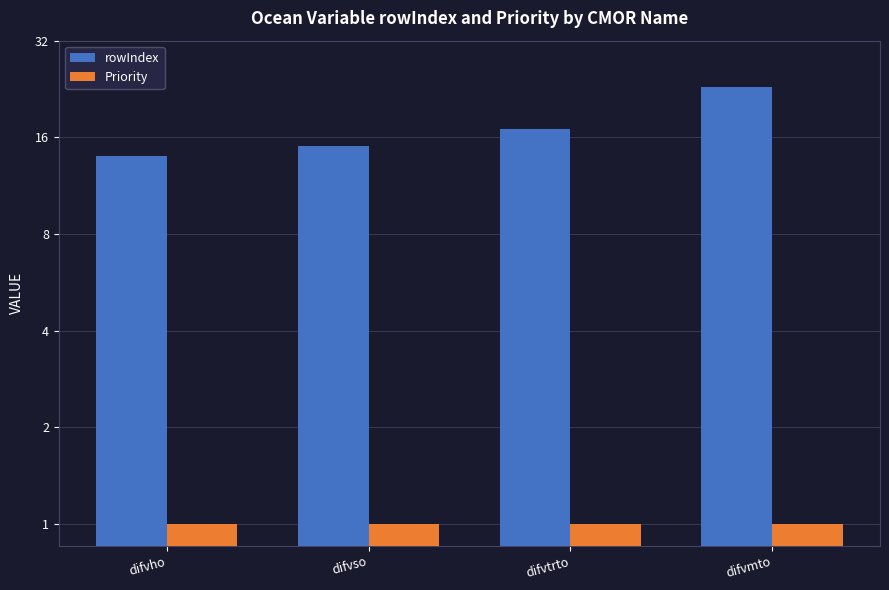

How many groups of bars are there?

4